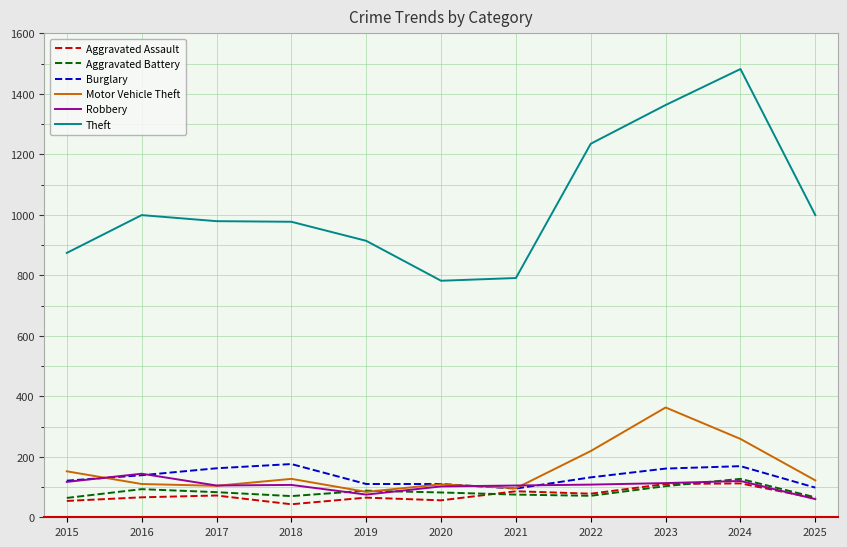

Read the Motor Vehicle Theft value at 2017.

104